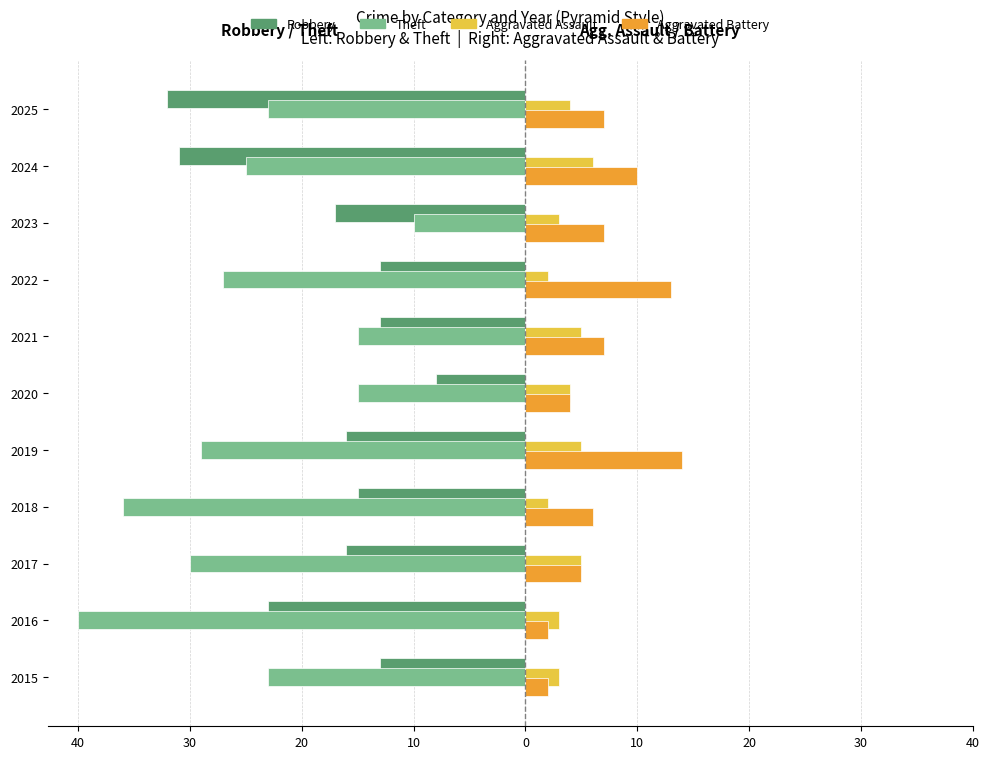

What are all the series names shown in the legend?

Robbery, Theft, Aggravated Assault, Aggravated Battery